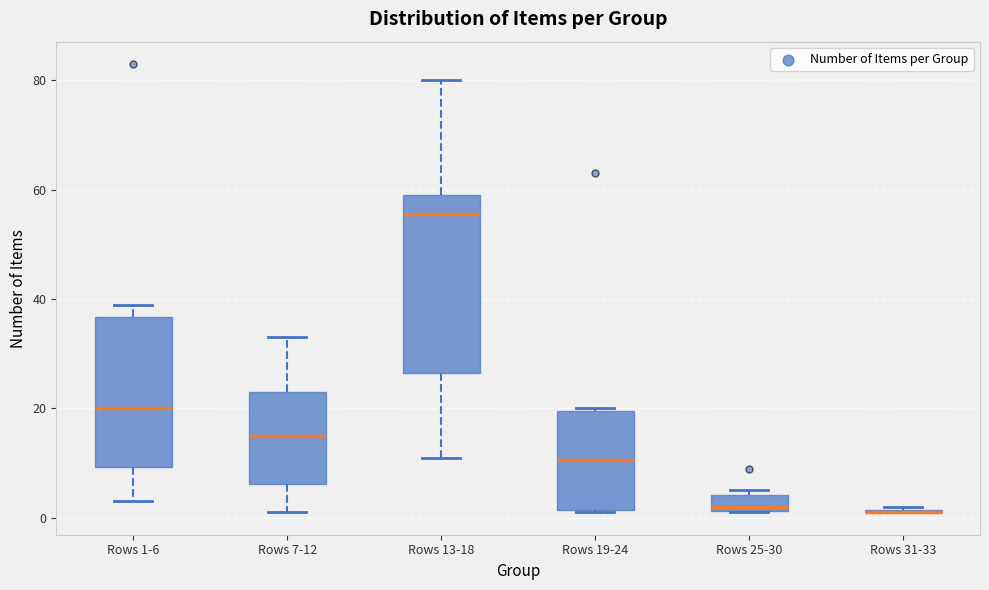

Which box is the tallest, from its lower edge to its upper edge?

Rows 13-18